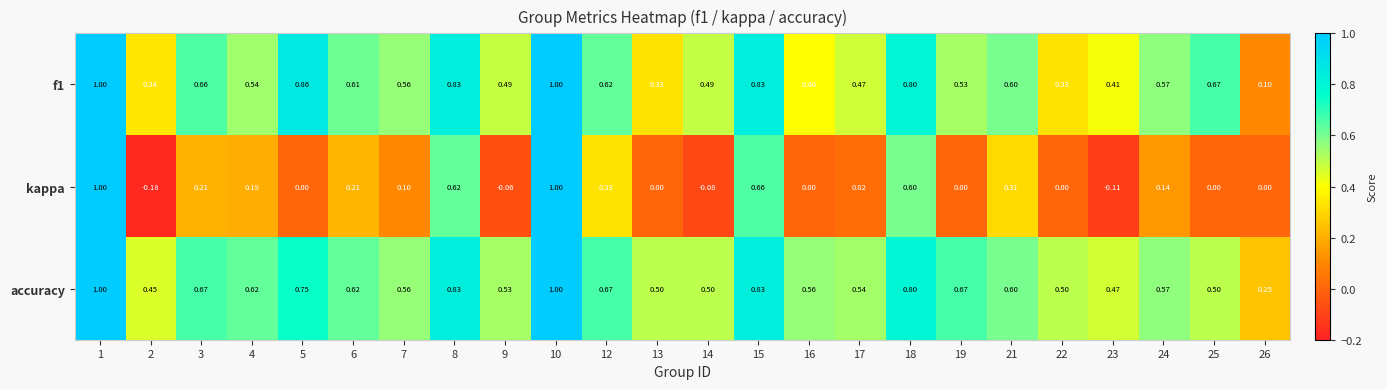

Is the value of accuracy at 12 greater than the value of kappa at 8?

Yes